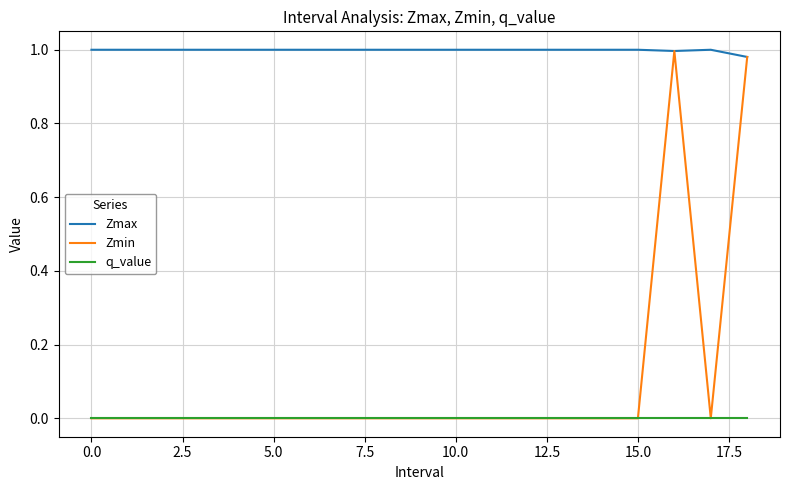

What are all the series names shown in the legend?

Zmax, Zmin, q_value